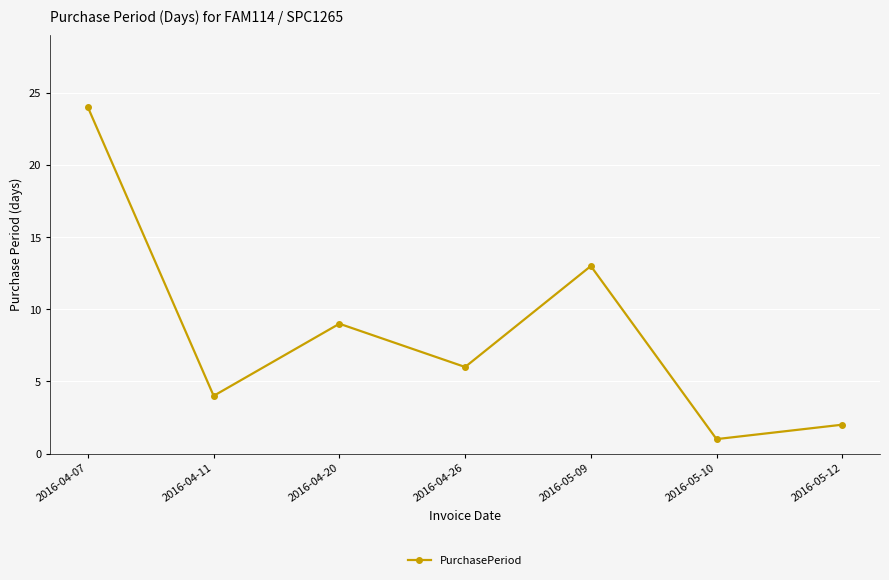

The value at 2016-04-26 is 6. True or false?

True